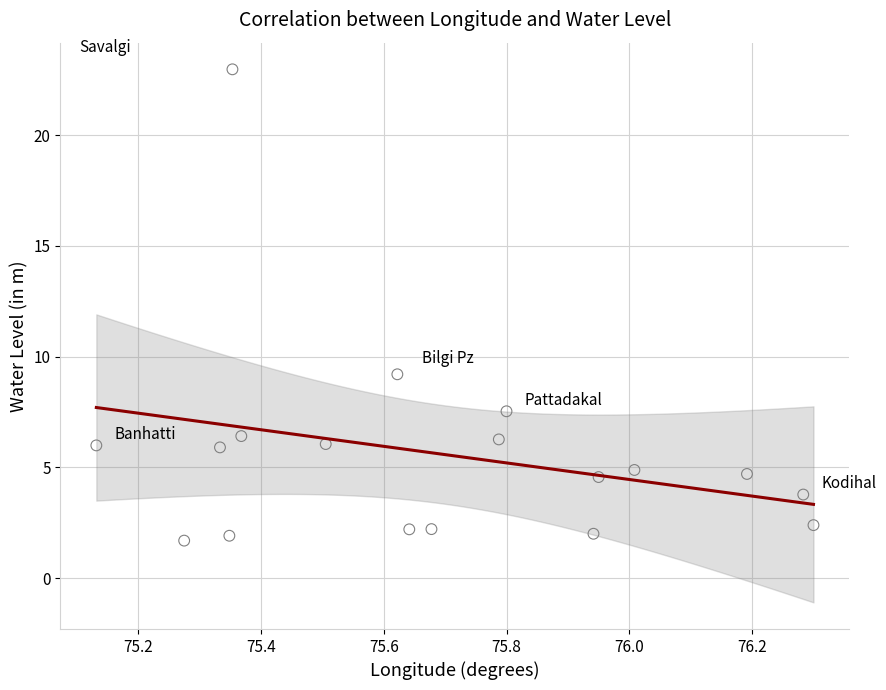

What is the range of X values (max minus min)?

1.2